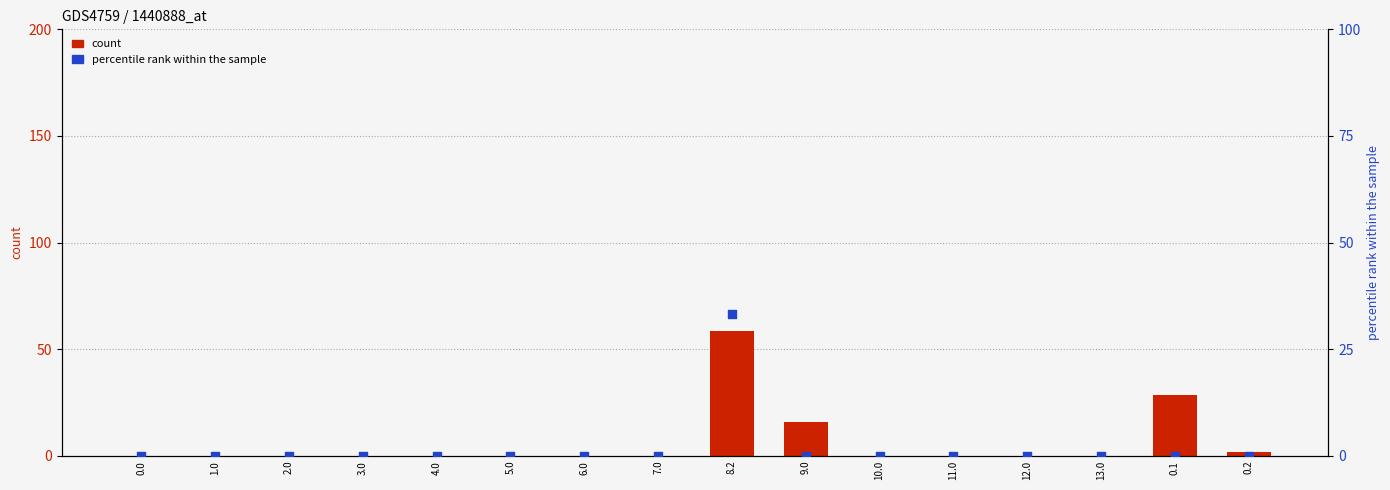

At which category is the sum across all series the highest?

8.2